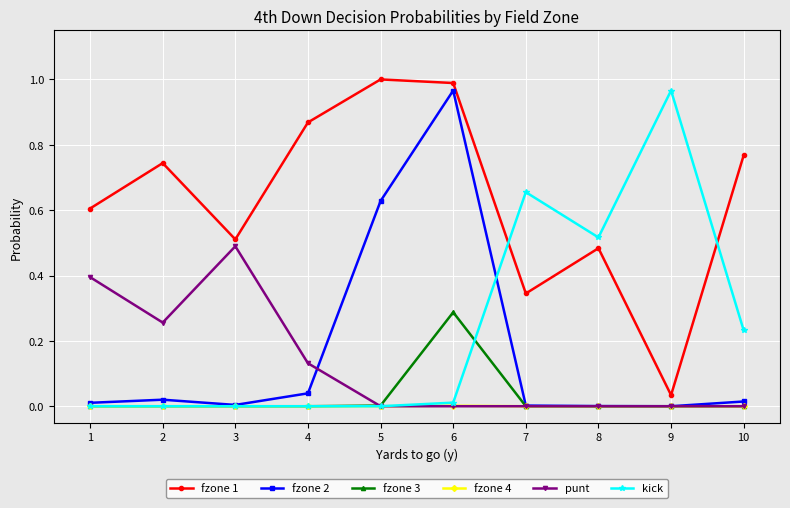

The fzone 4 series shows 0.0 at 3. True or false?

True